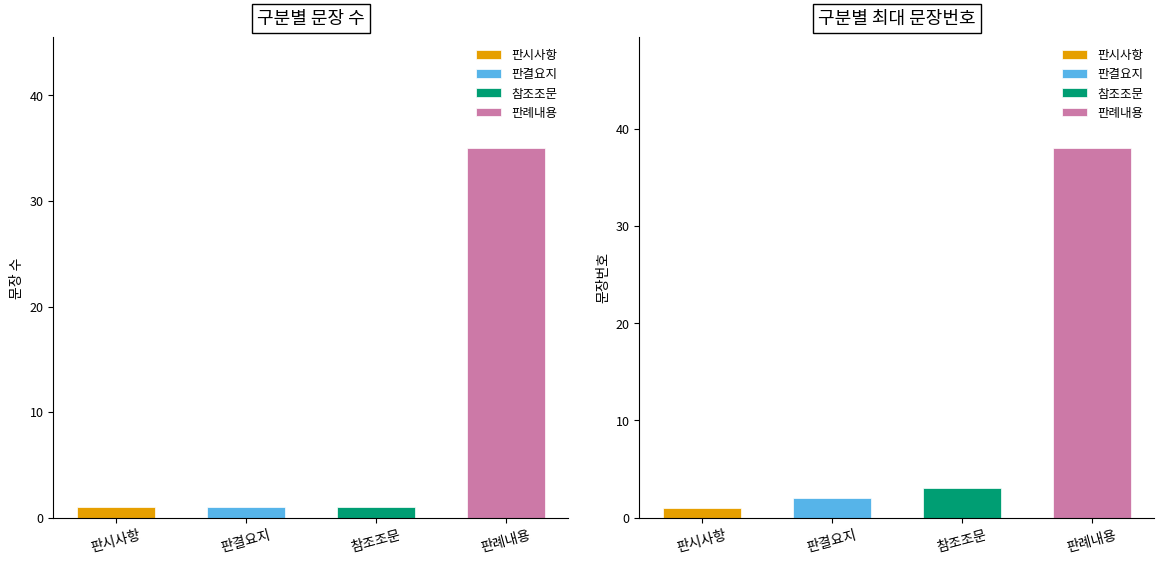

What position from the right is 판례내용?

1